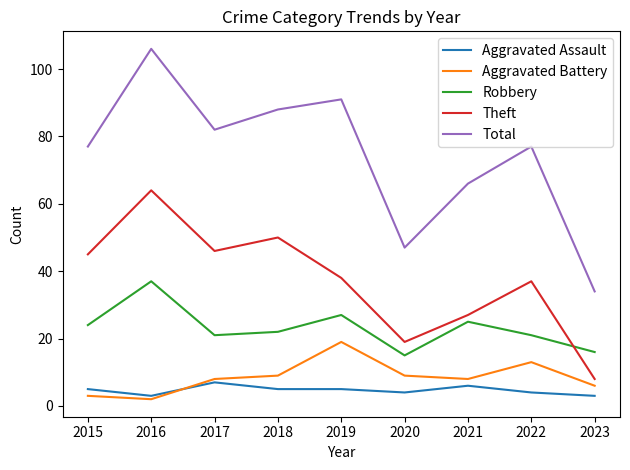

Which category has the lowest value across all series?

2016